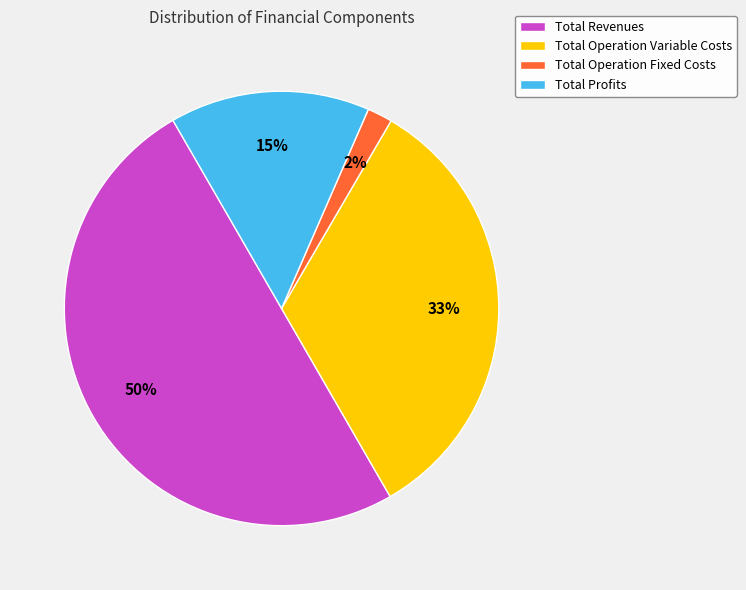

Is the sum of Total Revenues and Total Operation Fixed Costs greater than half?

Yes